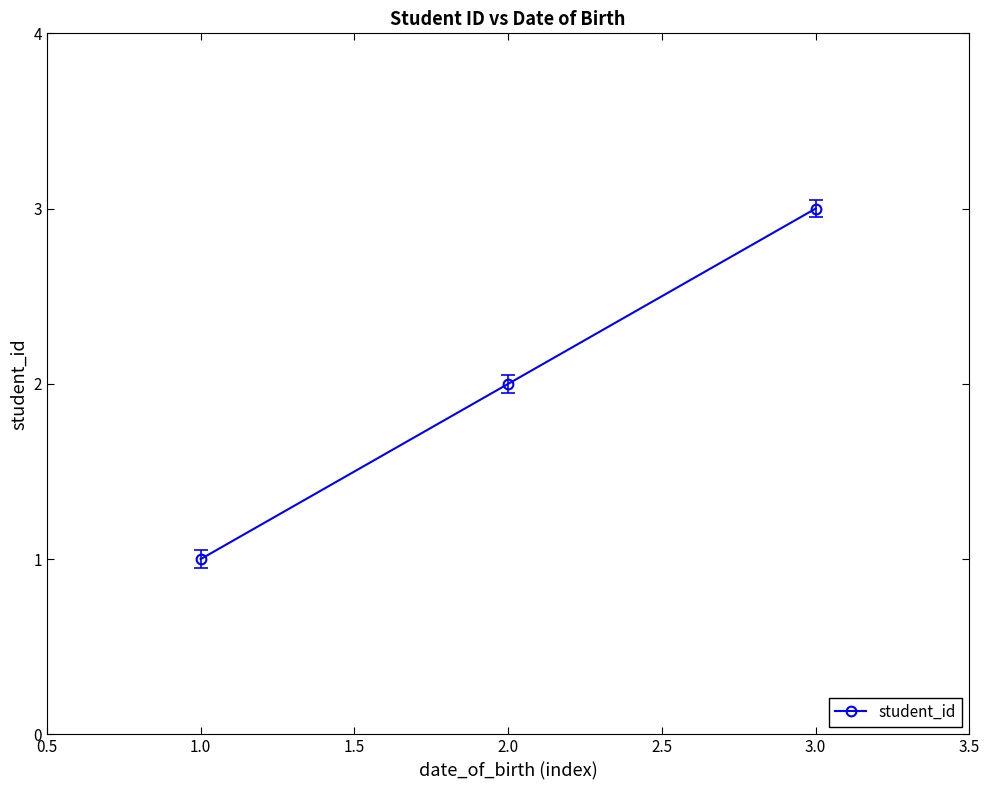

Does the chart have visible grid lines?

No